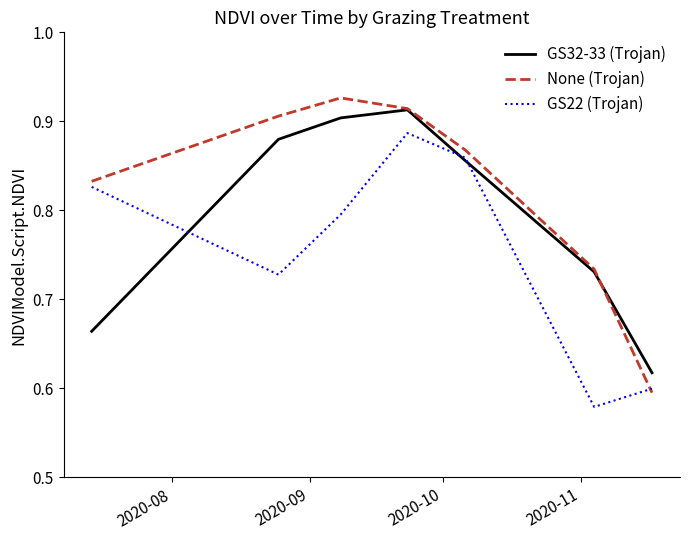

Rank the series by their average value, from lowest to highest.

GS22 (Trojan), GS32-33 (Trojan), None (Trojan)